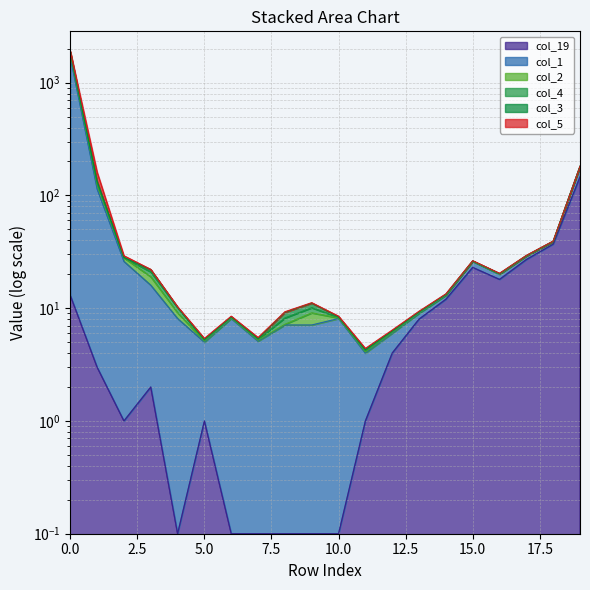

Is it true that col_4 equals 45.5 at 17?

False